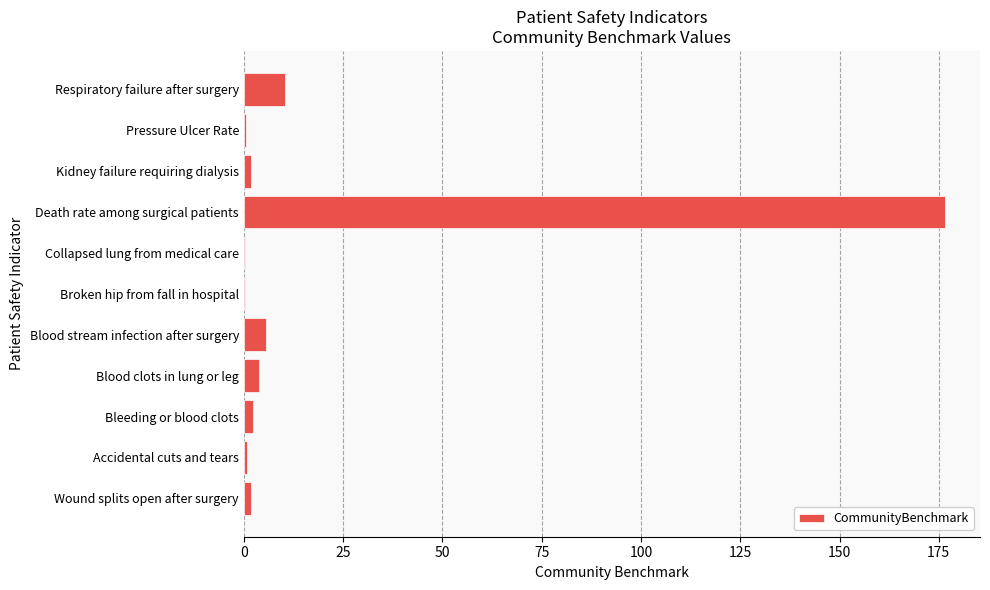

Is it true that the value at Respiratory failure after surgery is 3.9?

False